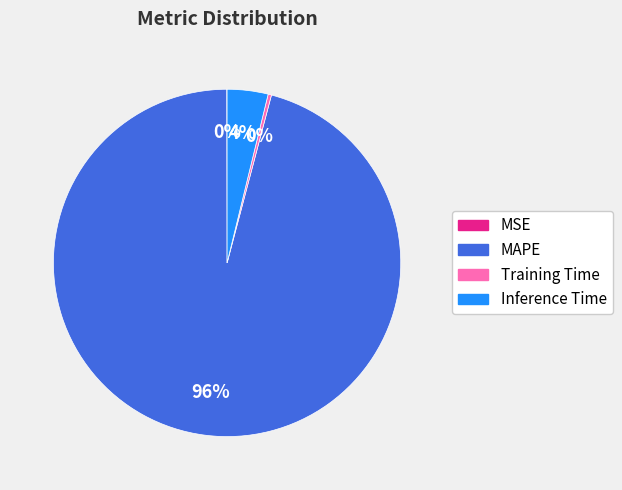

To the nearest percent, what is the difference between the MAPE and Training Time slice percentages?

96%